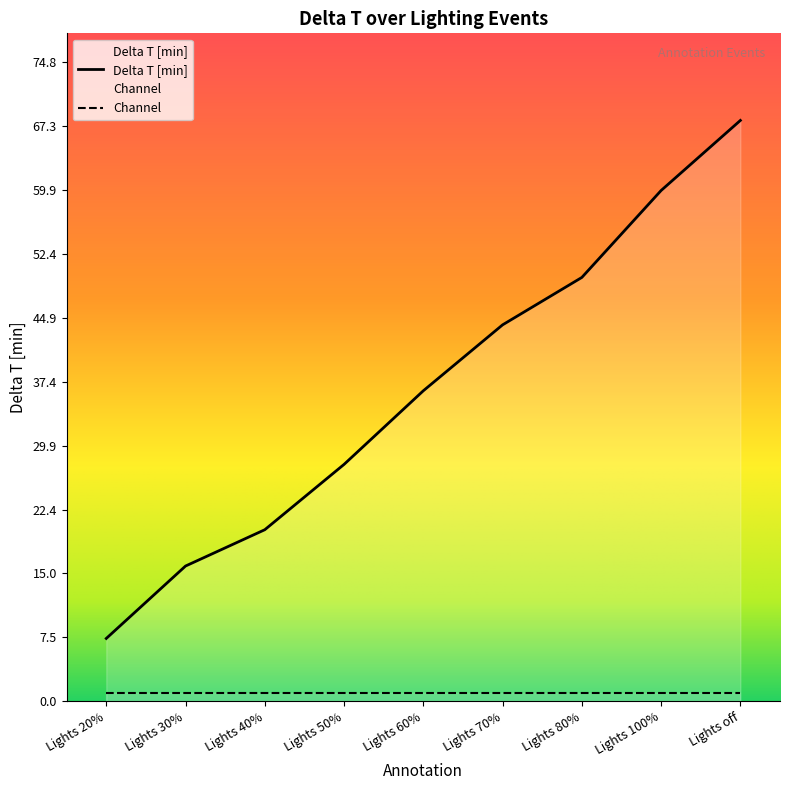

What is the minimum value shown in the chart?

1.0